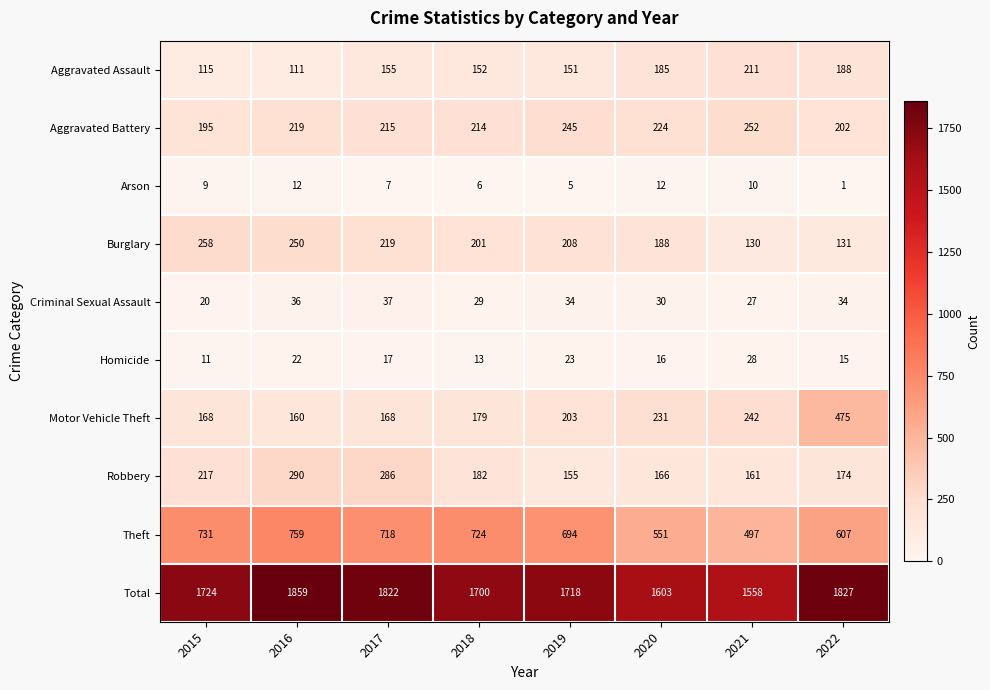

Which series has the largest total across all categories?

Total